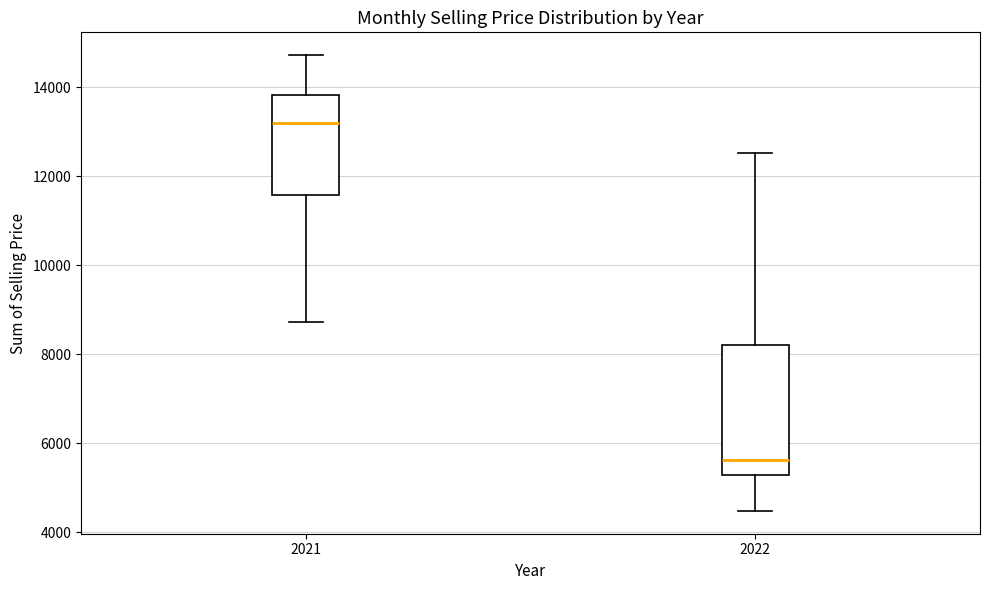

Reading left to right, transcribe this box plot: for each box, give where its median line is, the range the box spans, and where its two whiskers end, as read against the y-axis. The values are not printed on the chart, so give them approximately, as read against the axis.

2021: median 13200, box 11600 to 13800, whiskers 8800 to 14800
2022: median 5600, box 5200 to 8200, whiskers 4400 to 12600